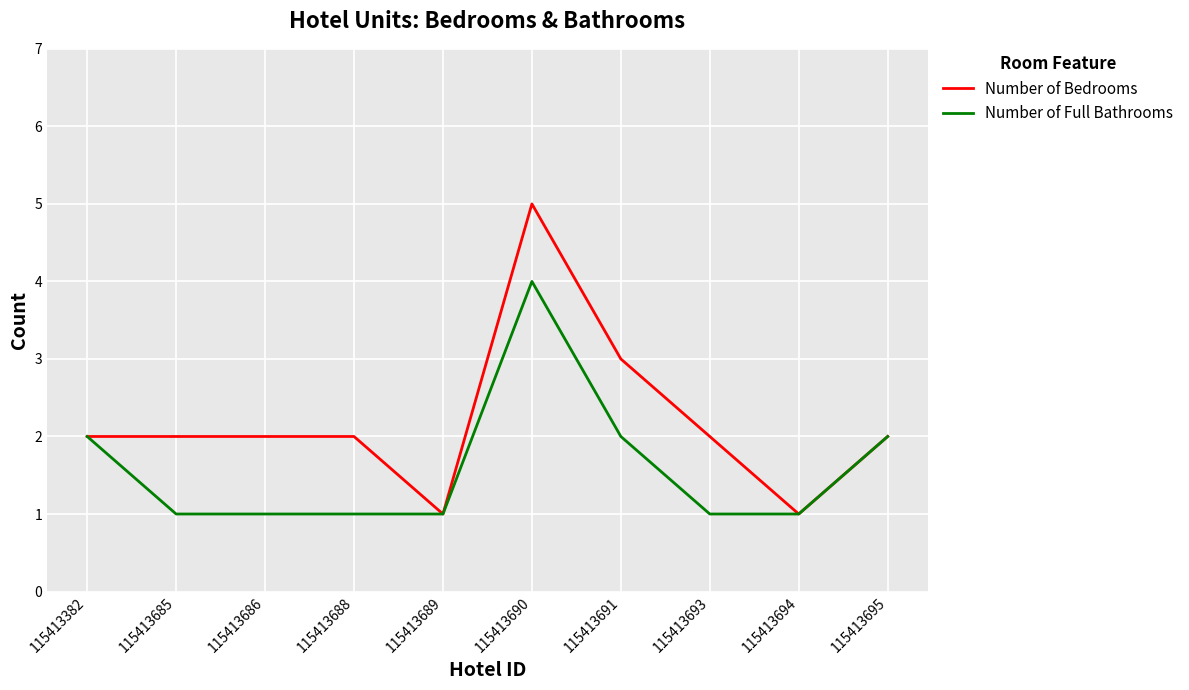

Is this an area chart (filled region under the line)?

No